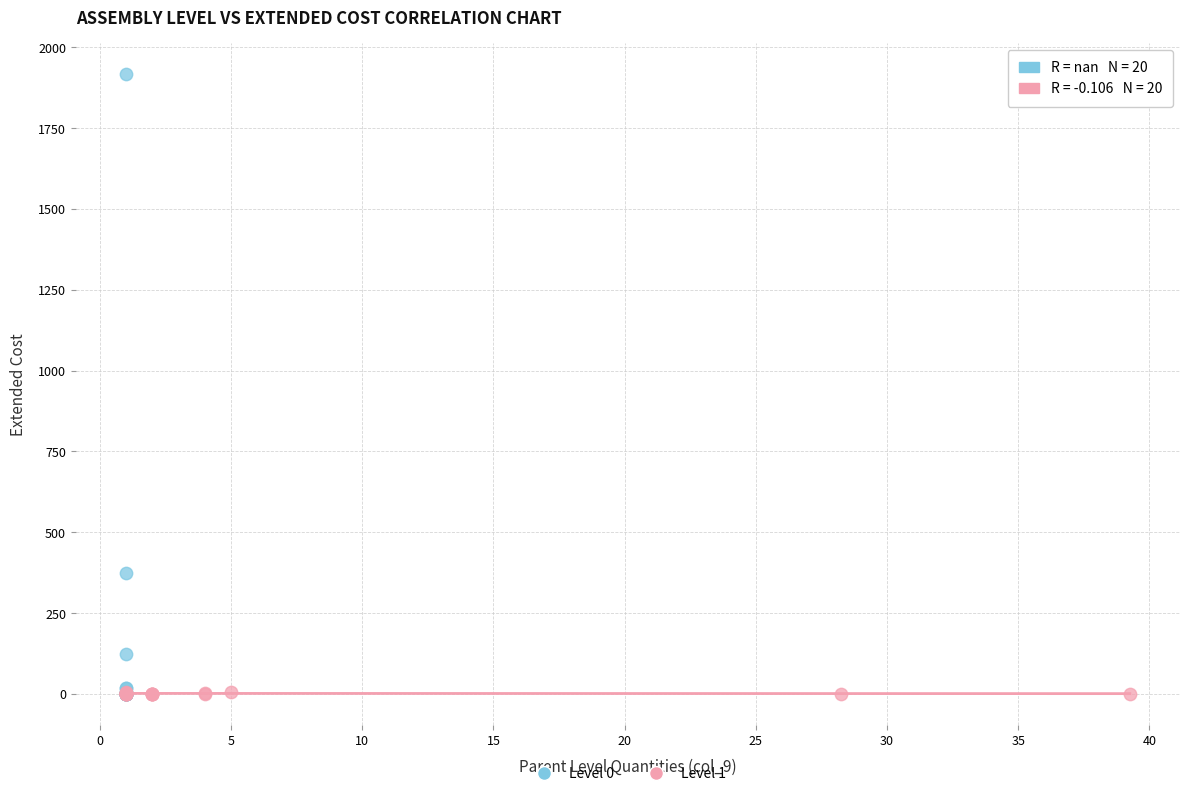

Which series has the widest spread of Y values?

Level 0